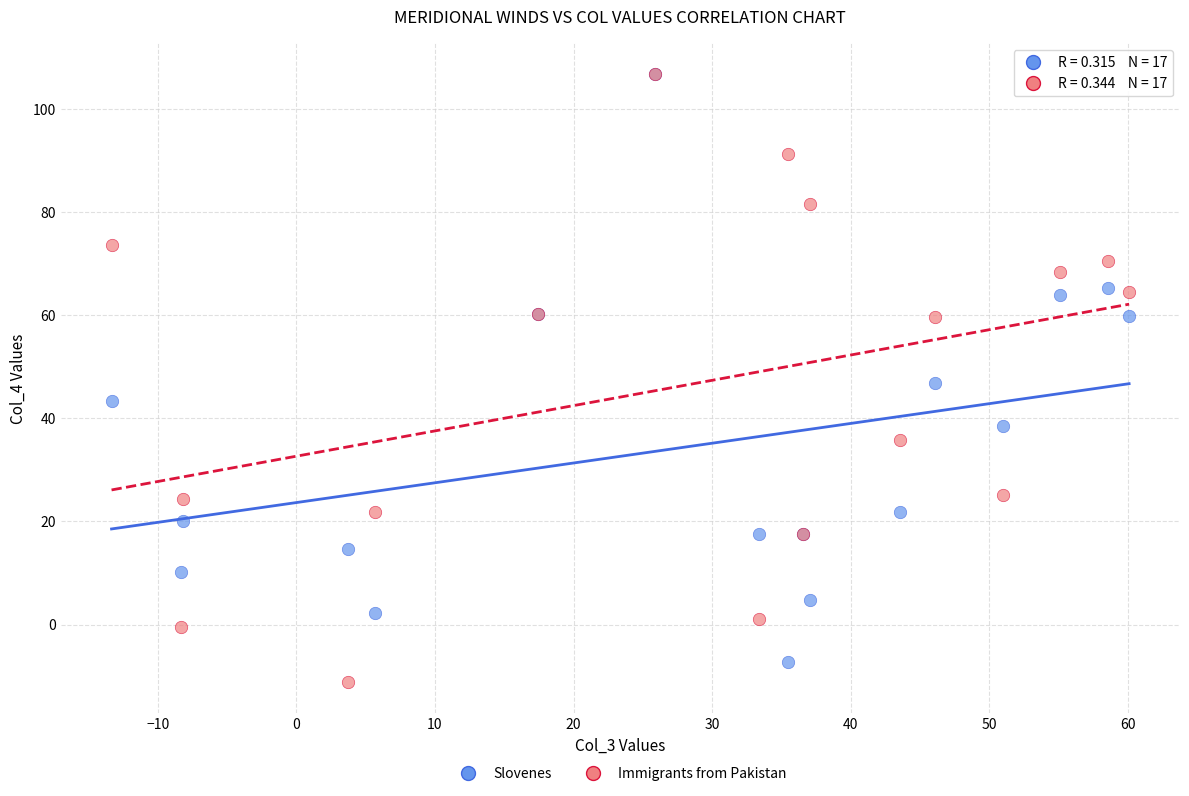

Which series has the widest spread of Y values?

Immigrants from Pakistan